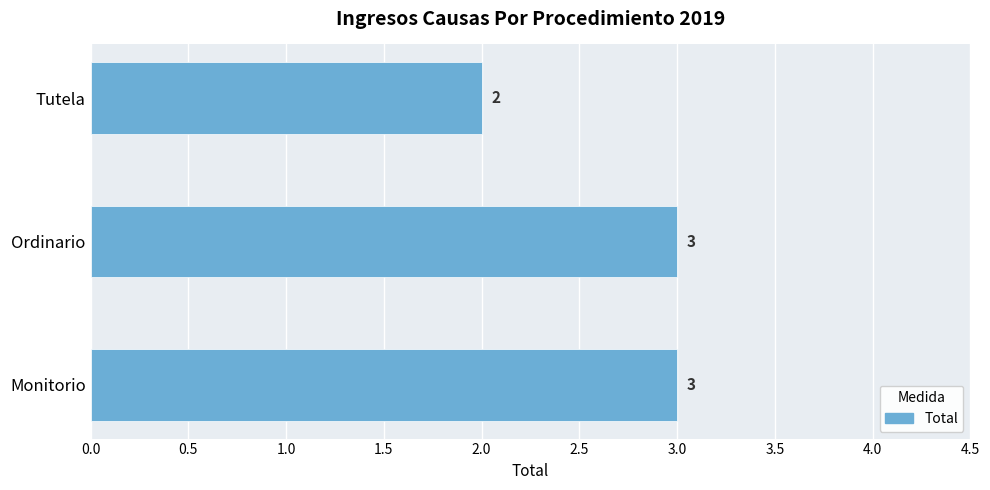

The value at Ordinario is 5. True or false?

False